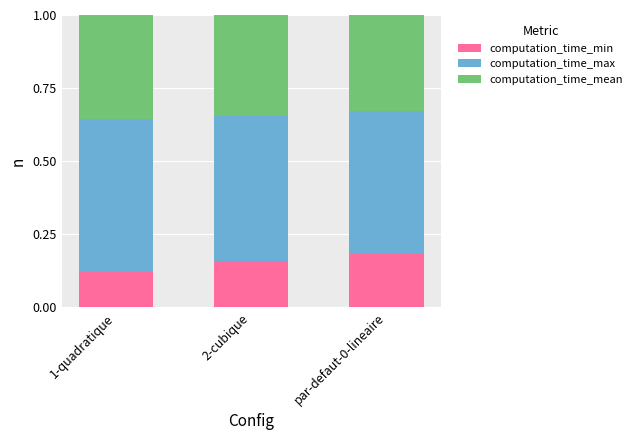

Rank the categories by computation_time_min value from lowest to highest.

1-quadratique, 2-cubique, par-defaut-0-lineaire